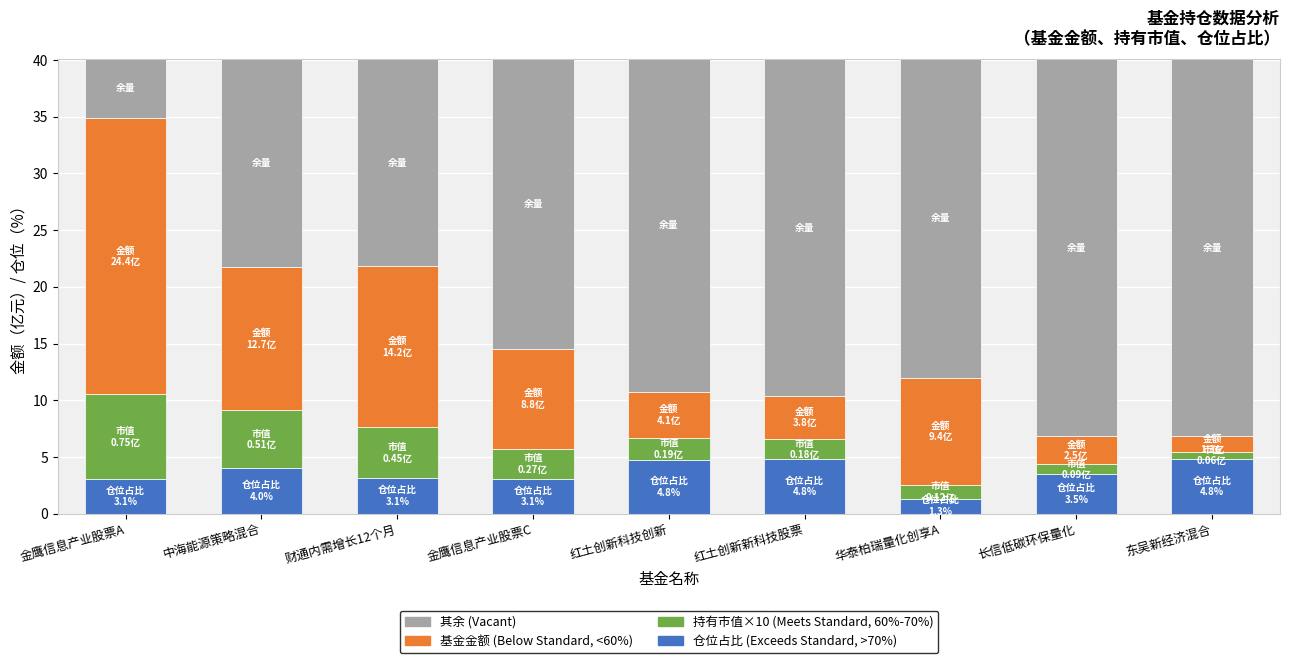

What is the difference between the maximum and minimum values in the 仓位占比 (Exceeds Standard, >70%) series?

3.5